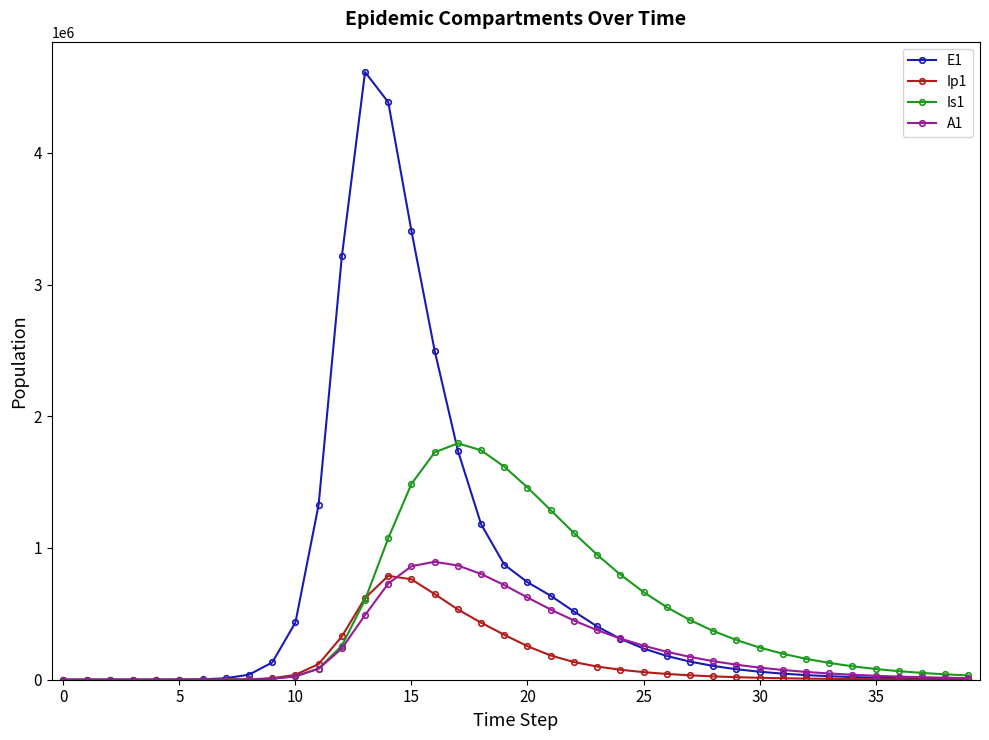

True or false: Is1 has more than 0 points higher than both neighbors.

True